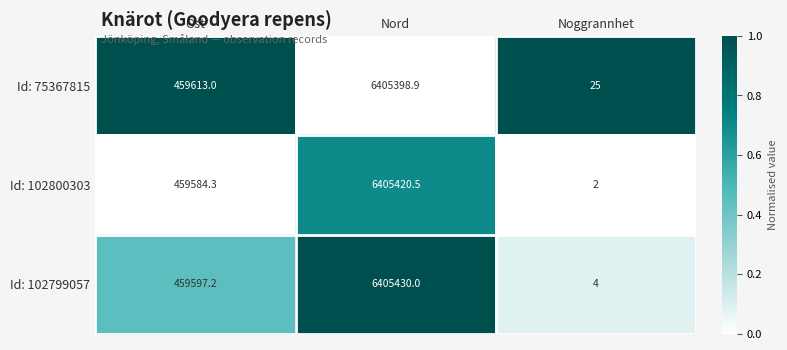

What is the sum of all Id: 102799057 values?

6865031.2